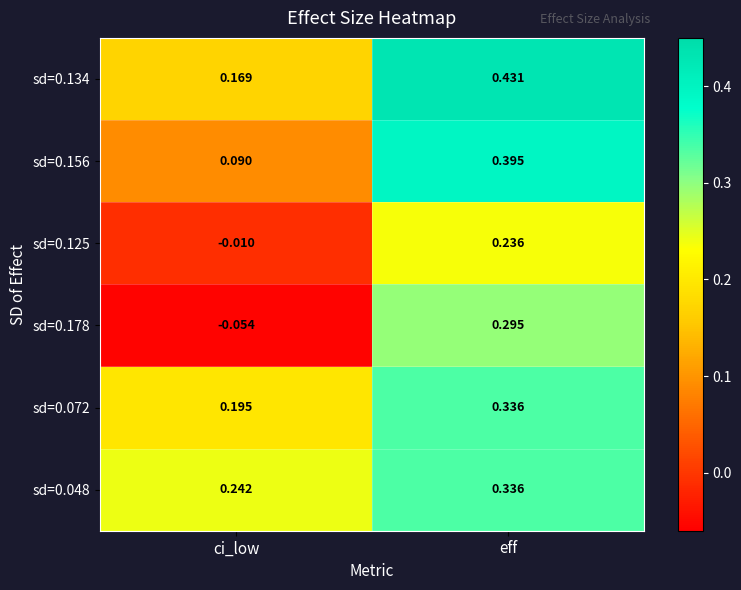

How many distinct data groups are displayed?

6